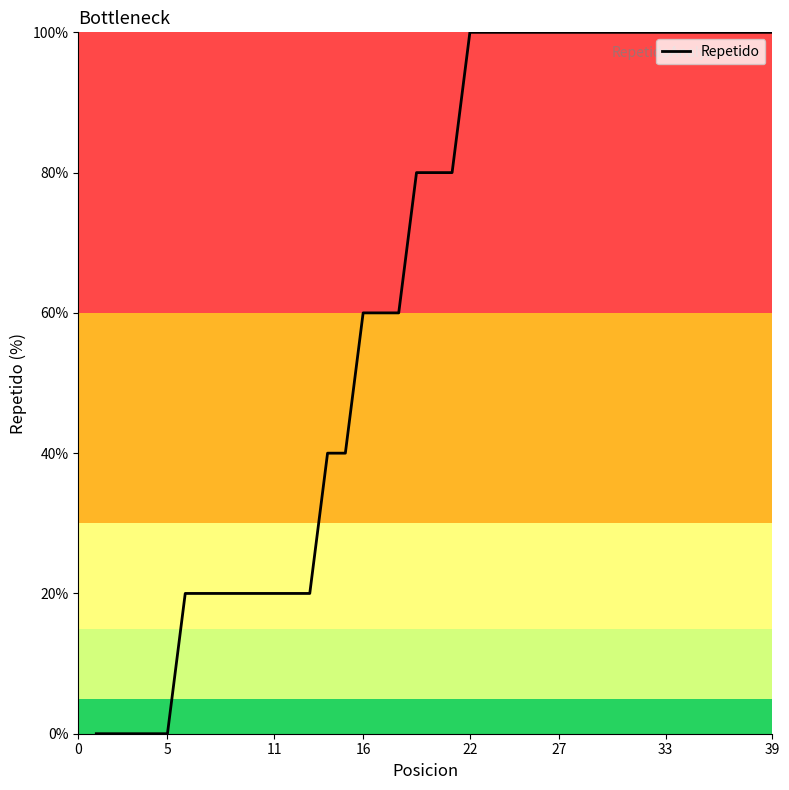

What is the maximum value shown in the chart?

100